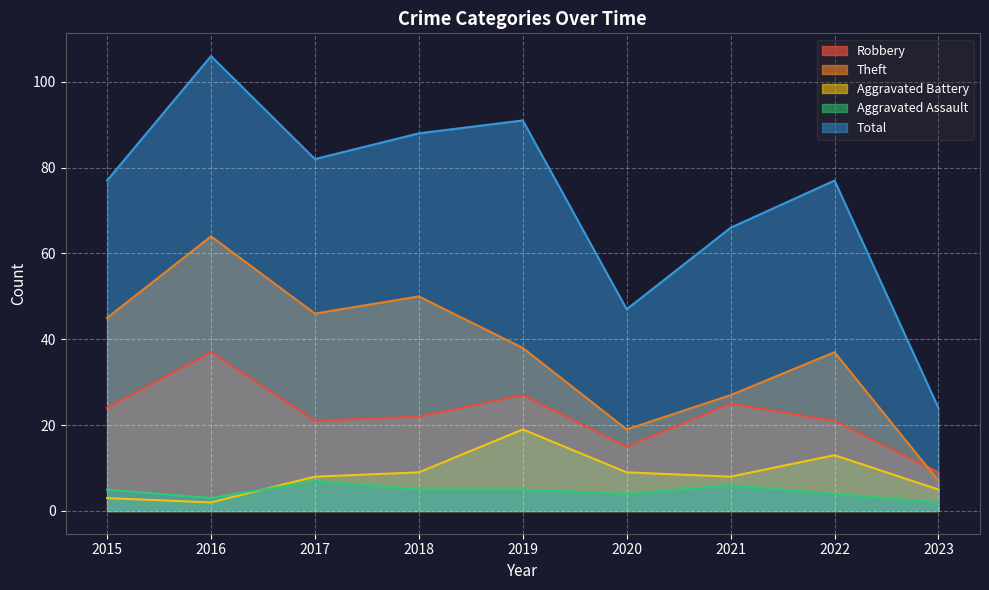

What are all the series names shown in the legend?

Robbery, Theft, Aggravated Battery, Aggravated Assault, Total